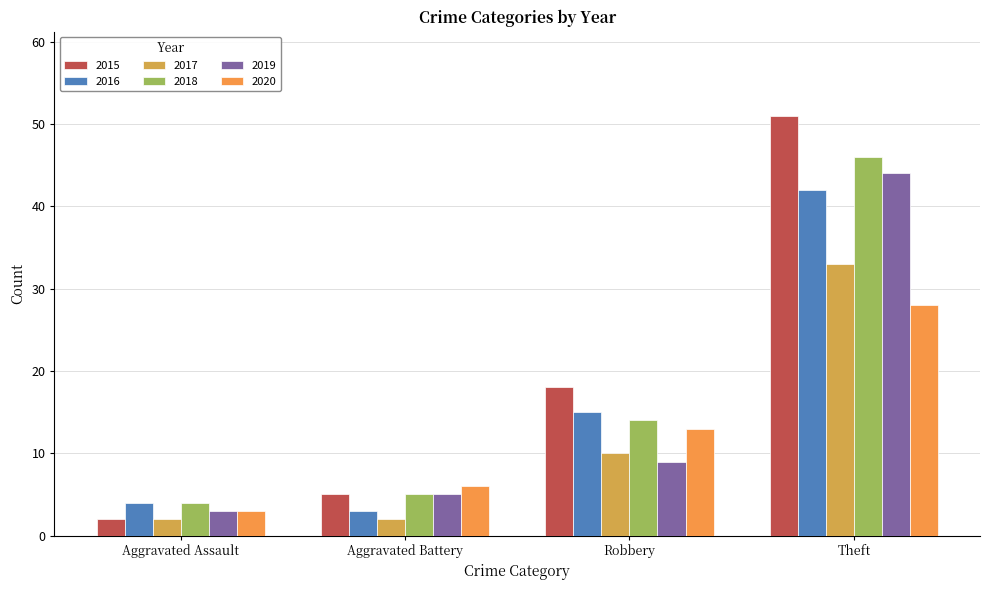

Reading right to left, what are all the values shown in this chart?

2015: 51	18	5	2
2016: 42	15	3	4
2017: 33	10	2	2
2018: 46	14	5	4
2019: 44	9	5	3
2020: 28	13	6	3